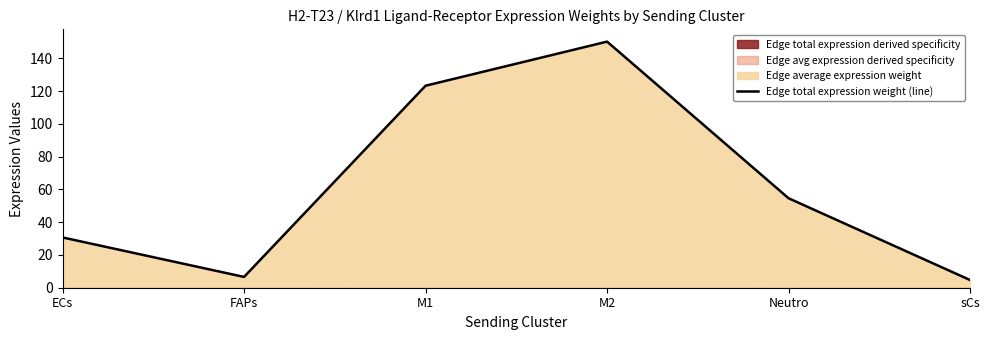

How many lines are shown in the chart?

1